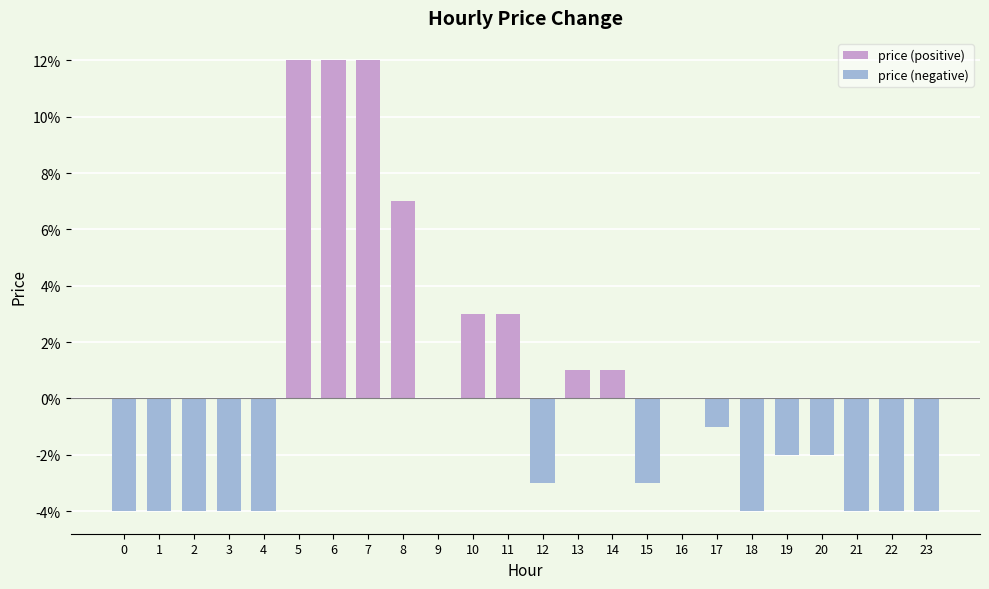

At which category is the sum across all series the highest?

5